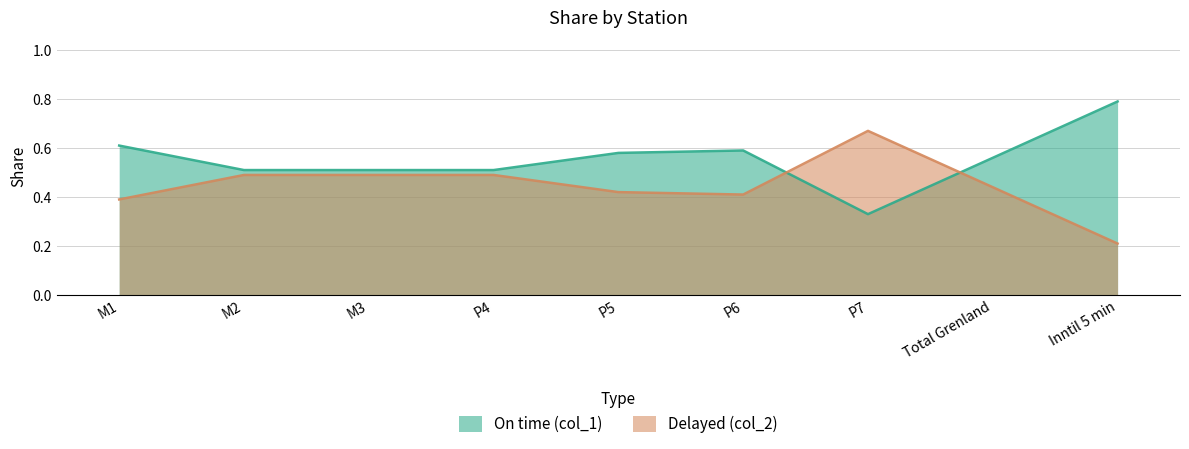

Does the chart display data point markers on the line(s)?

No